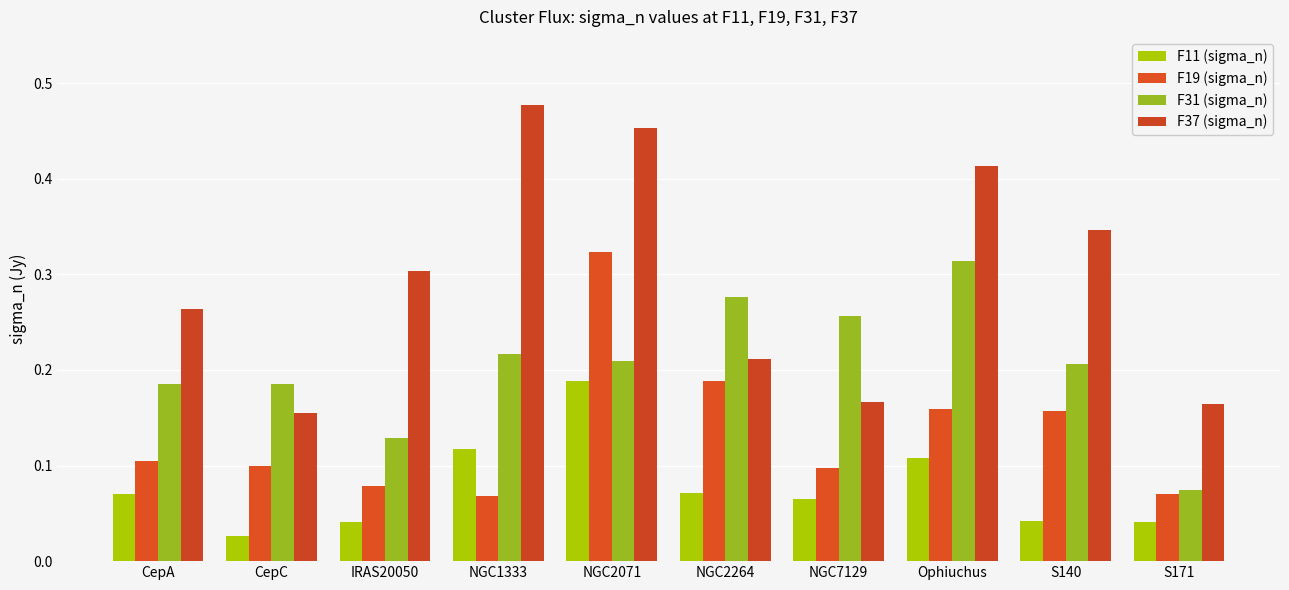

What is the difference between the second highest and minimum values in the F11 (sigma_n) series?

0.1